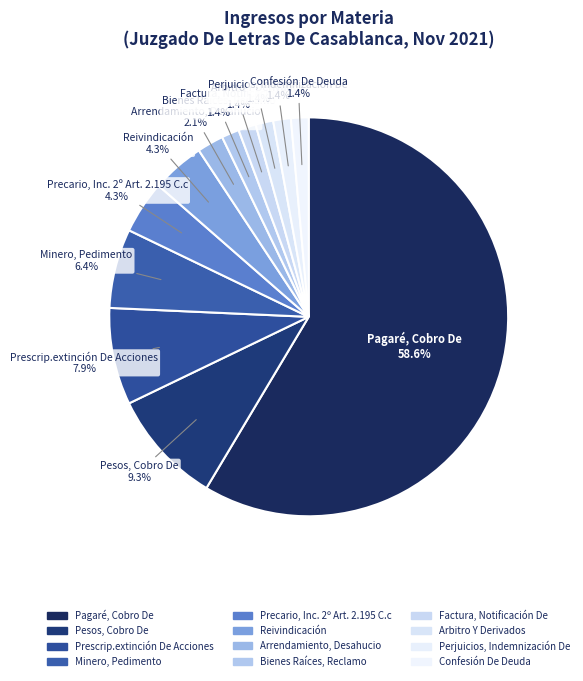

How many segments does this pie chart have?

12